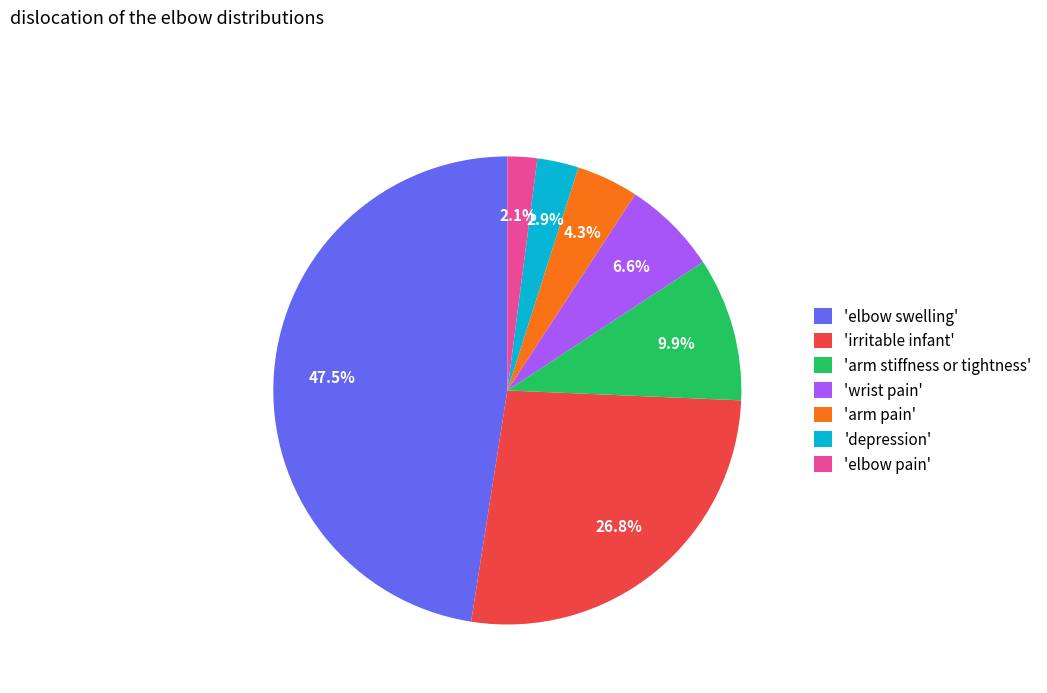

Rank the categories by value from highest to lowest.

'elbow swelling', 'irritable infant', 'arm stiffness or tightness', 'wrist pain', 'arm pain', 'depression', 'elbow pain'